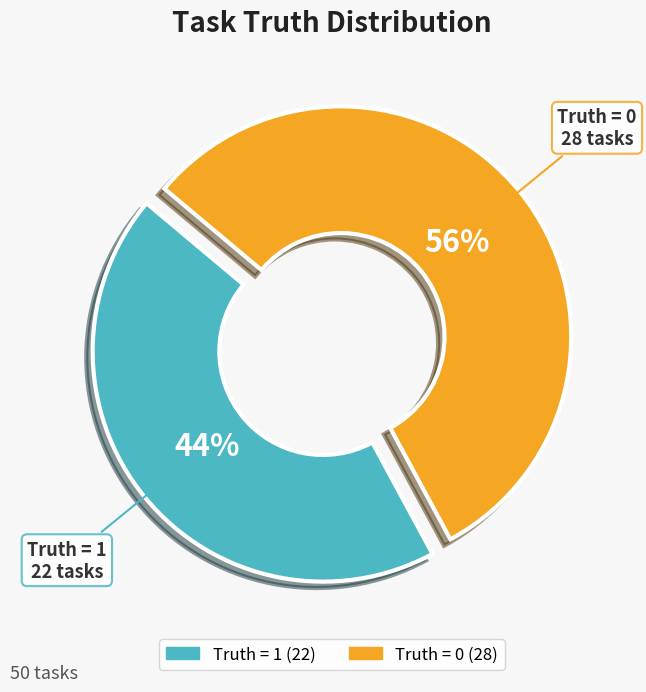

The Truth = 0 (28) slice represents 46% of the pie. True or false?

False